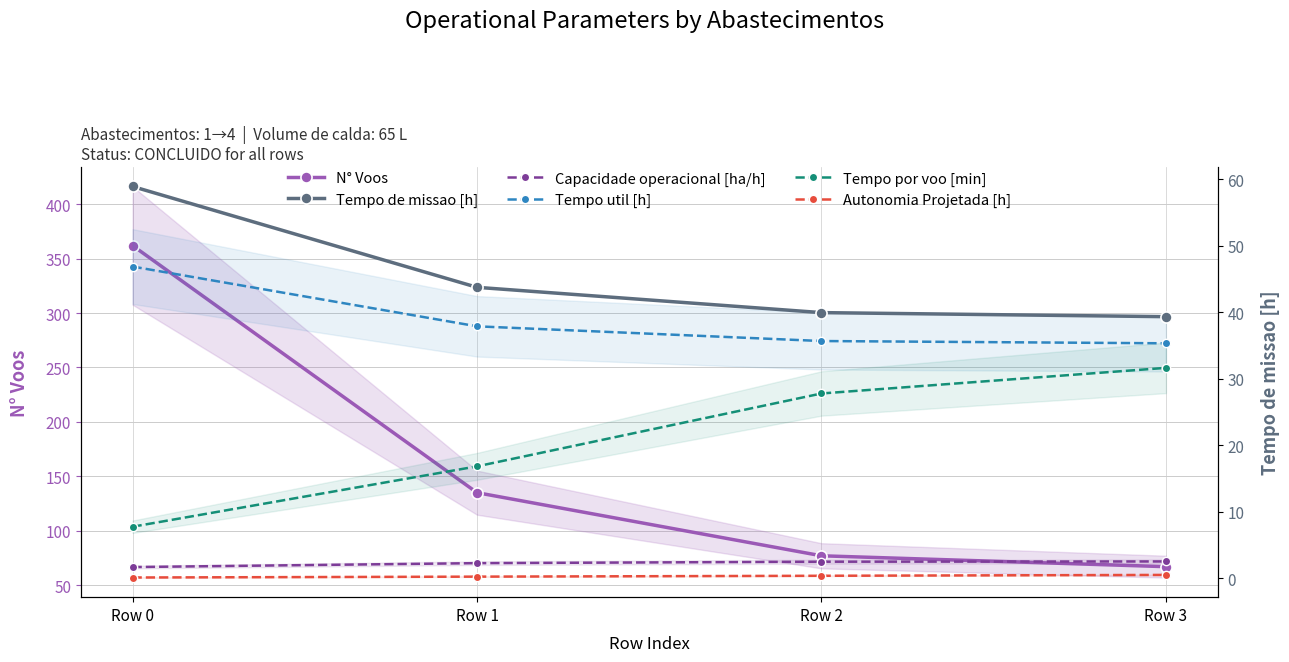

Is it true that Autonomia Projetada [h] equals 0.5 at Row 3?

True